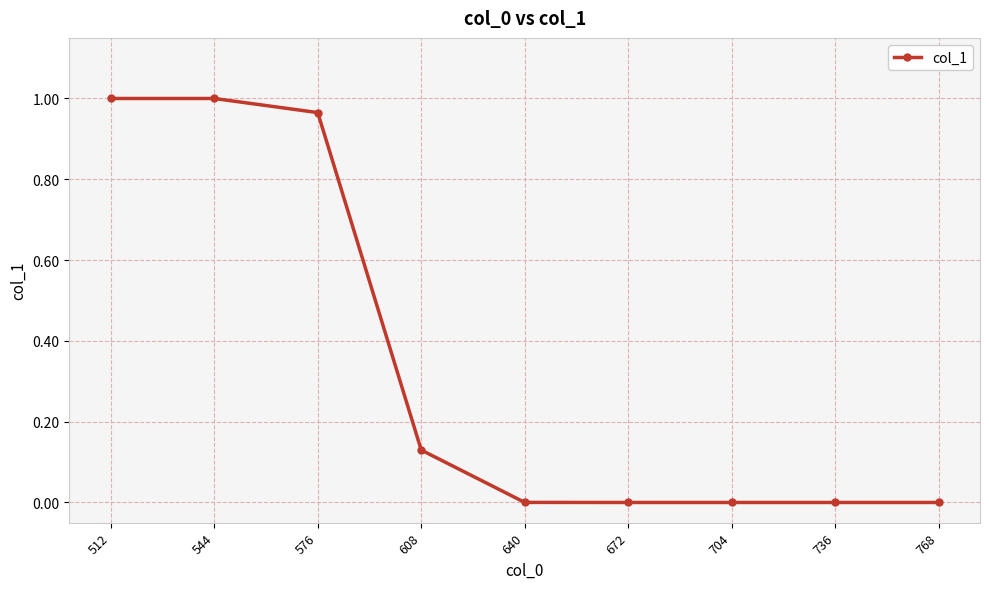

The value at 768 is 0.0. True or false?

True